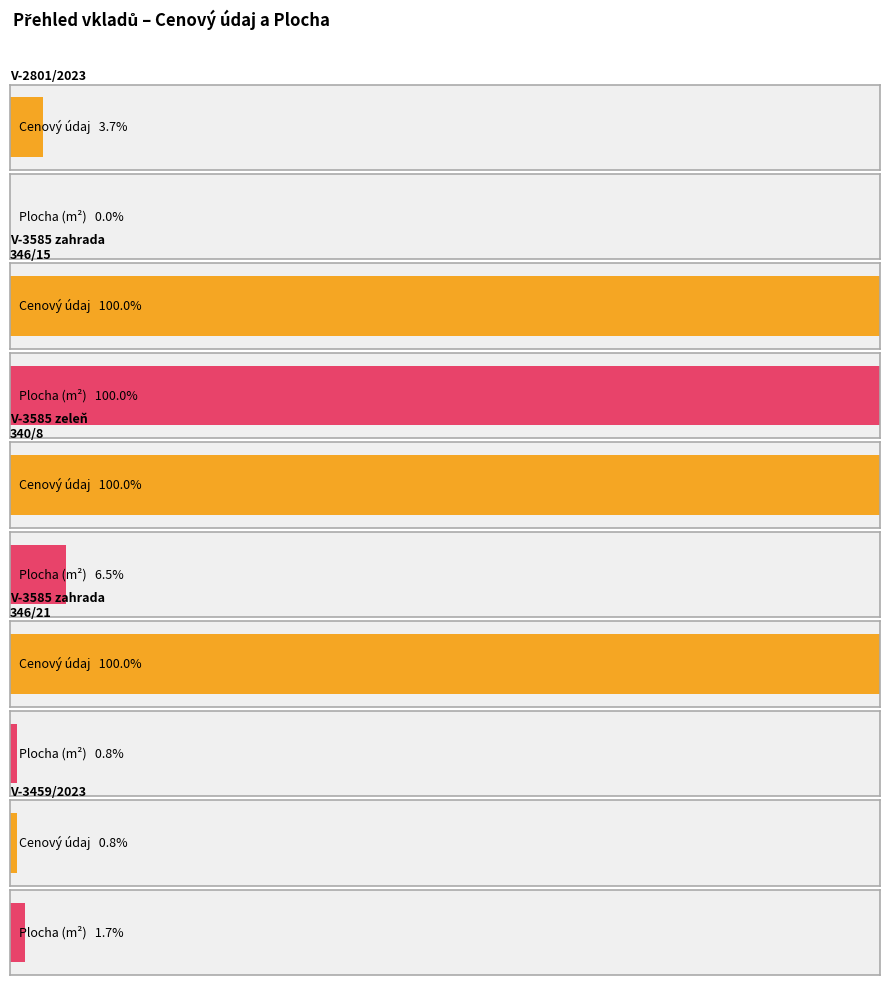

At which category is the sum across all series the highest?

V-3585/2023-209 (zahrada 346/15)